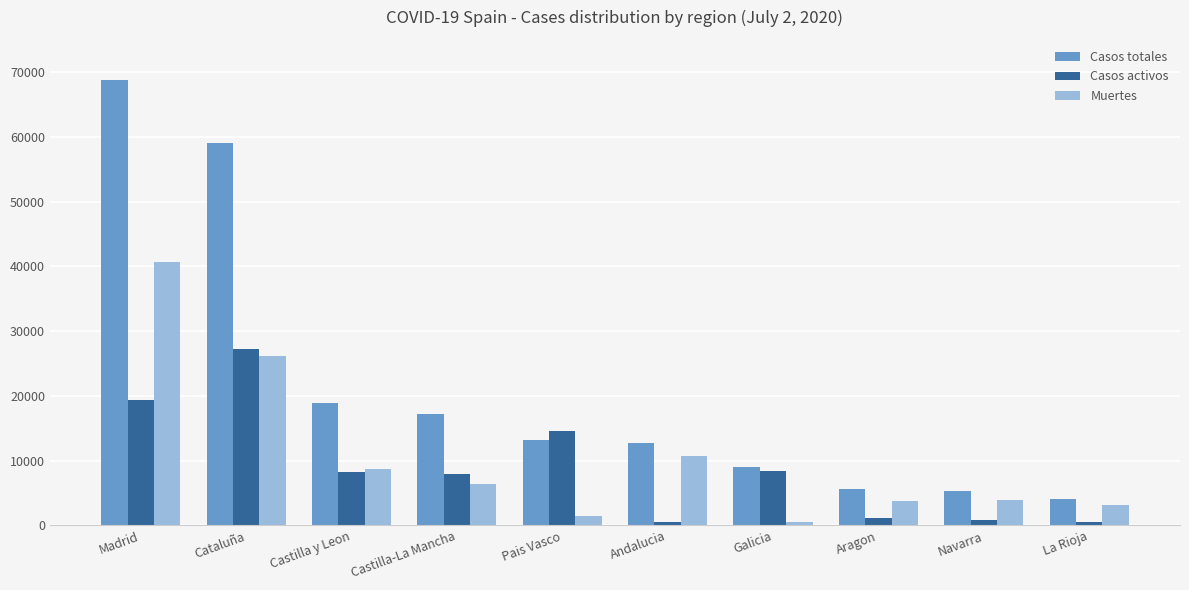

Between Andalucia and La Rioja, which series saw the biggest shift?

Casos totales